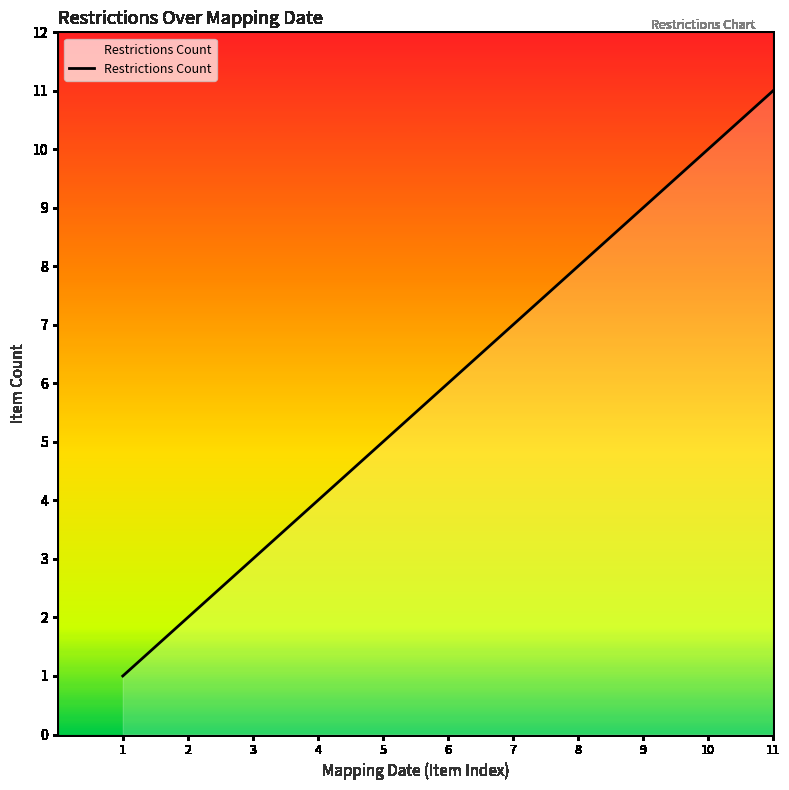

What is the maximum value shown in the chart?

11